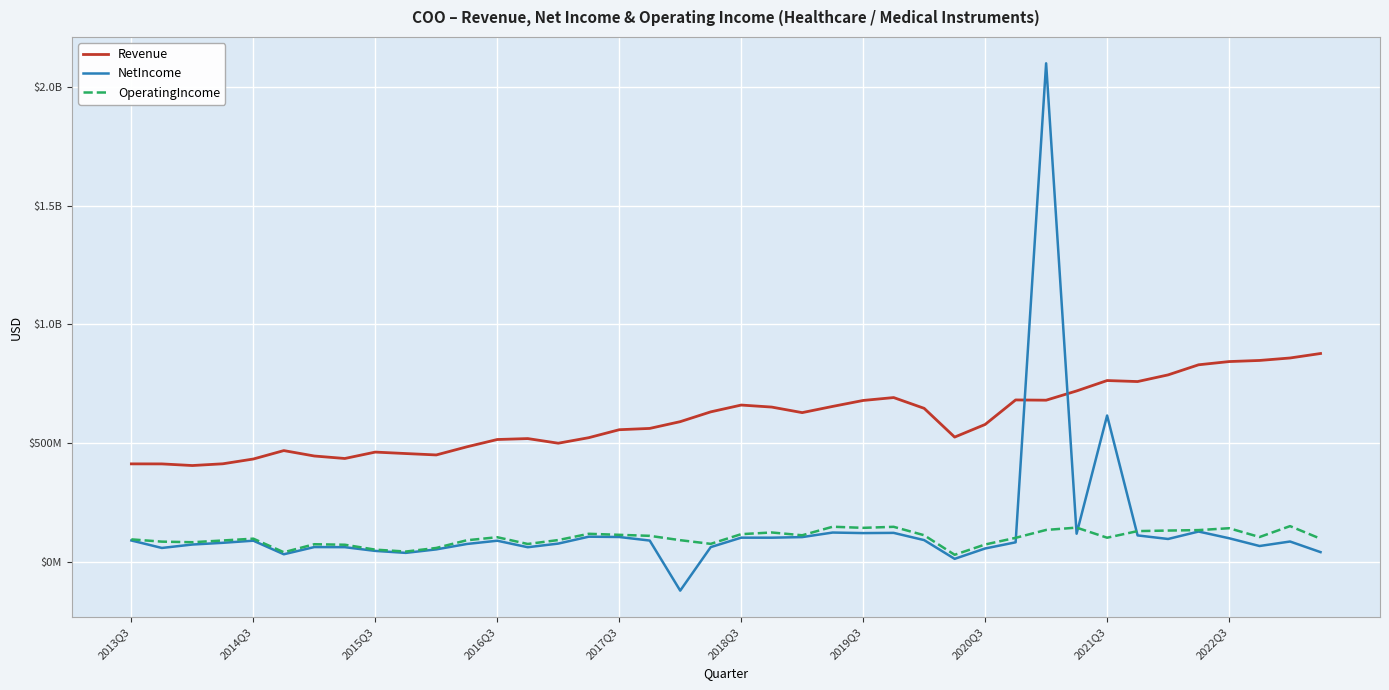

Does the chart have visible grid lines?

Yes